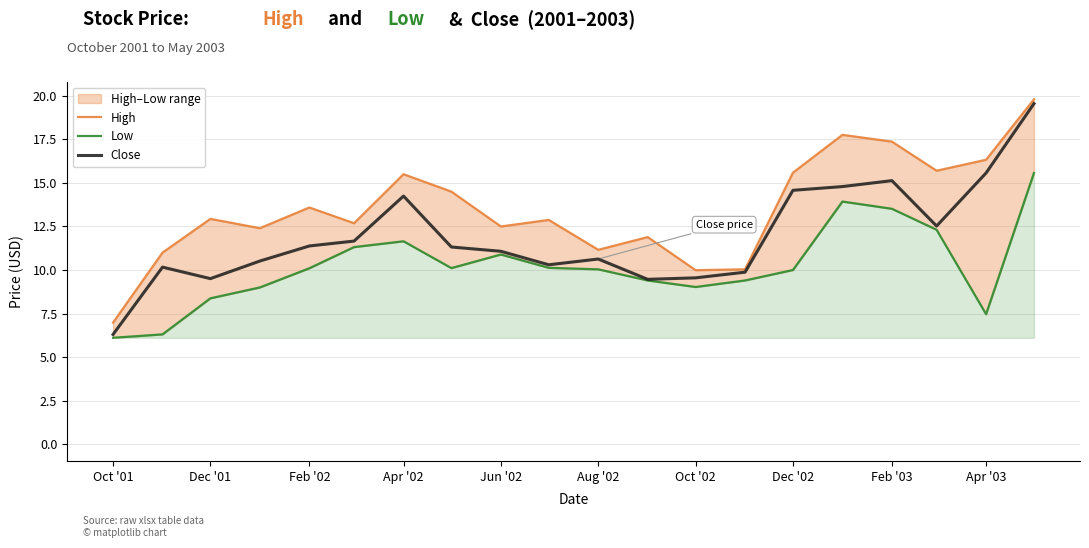

What is the value of the Low point at the 12th from the left?

9.4